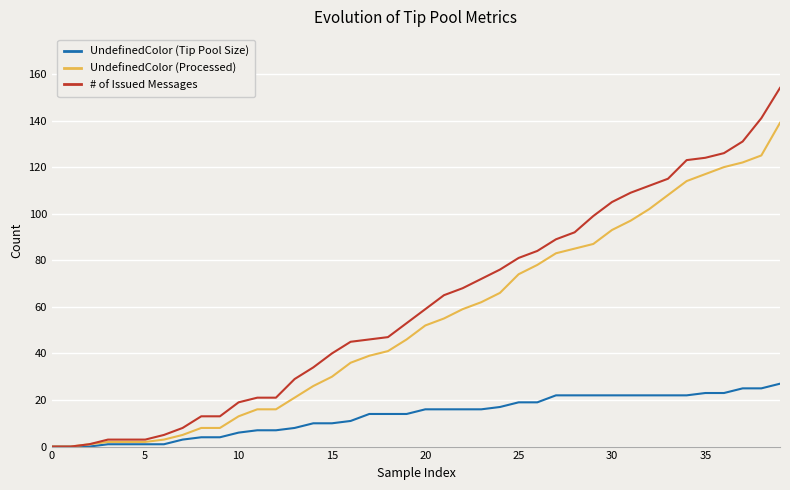

Which series has the largest range (max minus min)?

# of Issued Messages